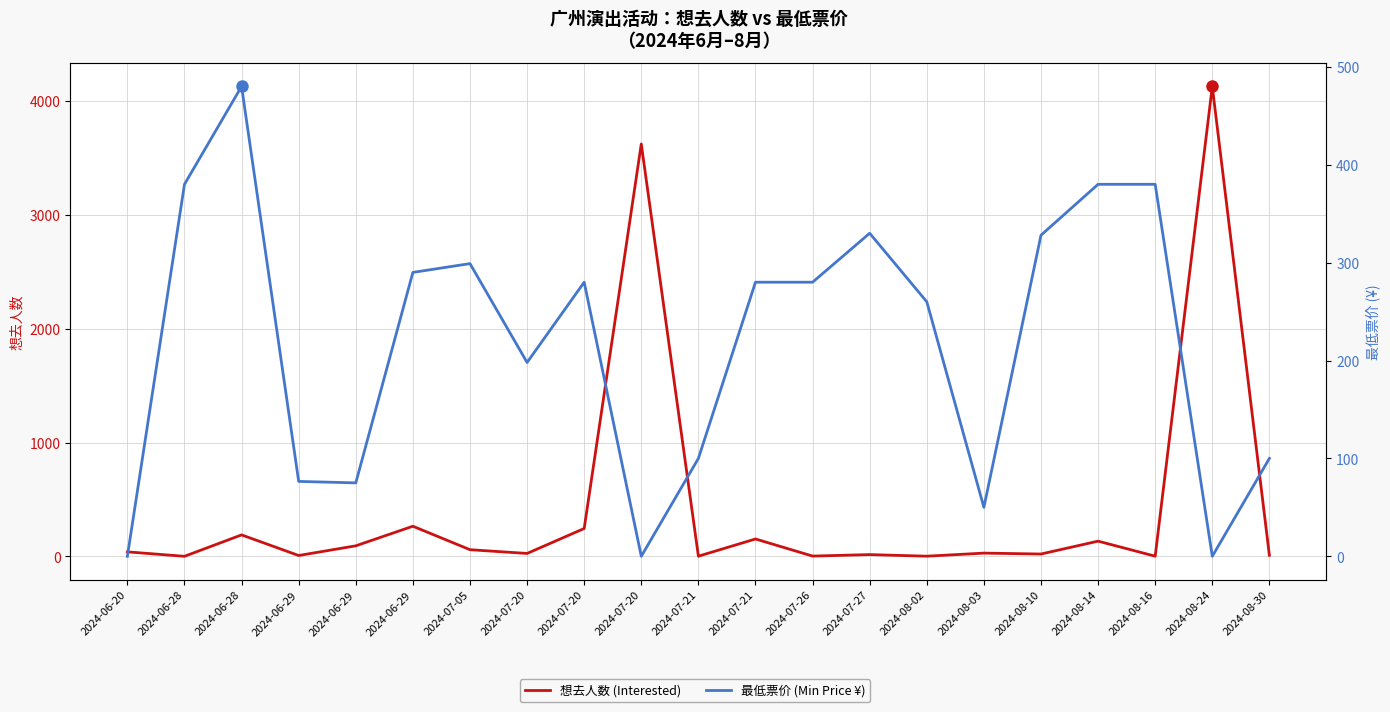

Reading right to left, what are all the values shown in this chart?

想去人数 (Interested): 2024-08-30=10.0	2024-08-24=4126.0	2024-08-16=2.0	2024-08-14=134.0	2024-08-10=21.0	2024-08-03=29.0	2024-08-02=2.0	2024-07-27=16.0	2024-07-26=3.0	2024-07-21=153.0	2024-07-21=2.0	2024-07-20=3621.0	2024-07-20=245.0	2024-07-20=26.0	2024-07-05=59.0	2024-06-29=265.0	2024-06-29=93.0	2024-06-29=8.0	2024-06-28=189.0	2024-06-28=1.0	2024-06-20=40.0
最低票价 (Min Price ¥): 2024-08-30=100.0	2024-08-24=0.0	2024-08-16=380.0	2024-08-14=380.0	2024-08-10=328.0	2024-08-03=50.0	2024-08-02=260.0	2024-07-27=330.0	2024-07-26=280.0	2024-07-21=280.0	2024-07-21=100.0	2024-07-20=0.0	2024-07-20=280.0	2024-07-20=198.0	2024-07-05=299.0	2024-06-29=290.0	2024-06-29=75.0	2024-06-29=76.5	2024-06-28=480.0	2024-06-28=380.0	2024-06-20=0.0